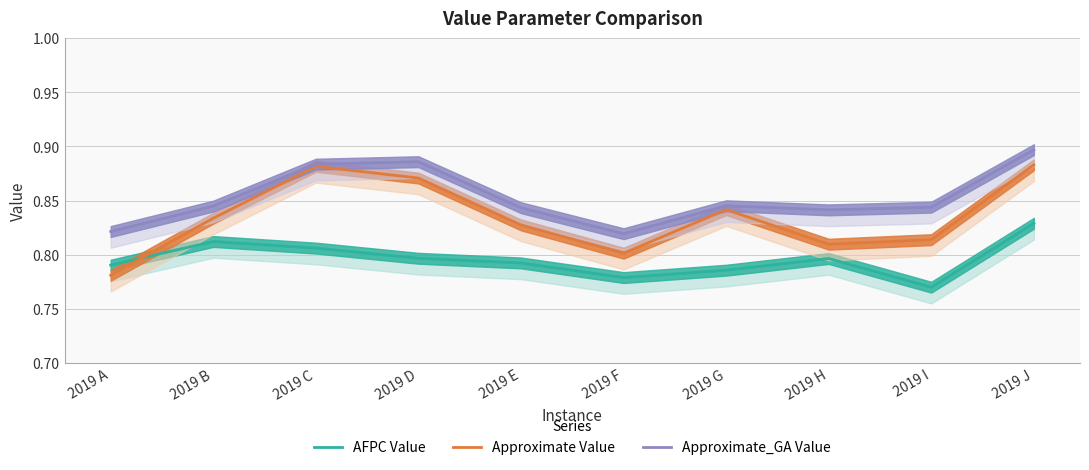

Where is the first local minimum for AFPC Value?

2019 F